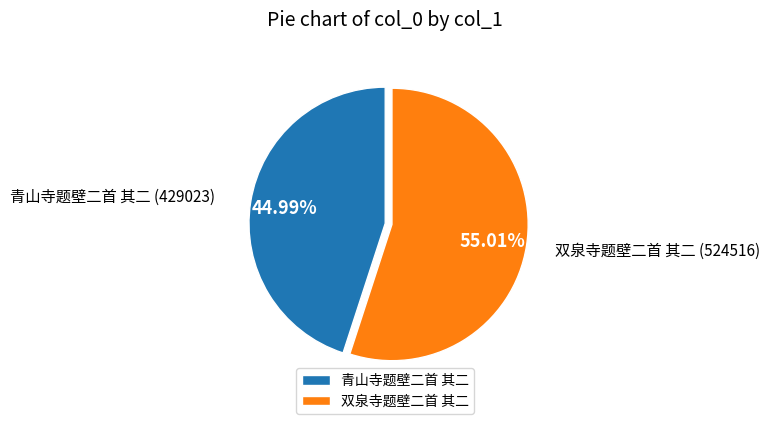

Is it true that 双泉寺题壁二首 其二 is 61% of the pie?

False